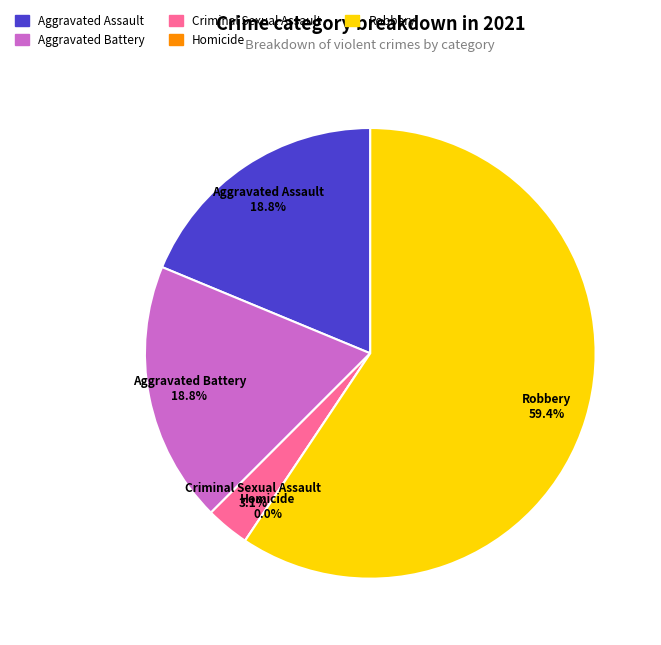

Rank the categories by value from highest to lowest.

Robbery, Aggravated Assault, Aggravated Battery, Criminal Sexual Assault, Homicide